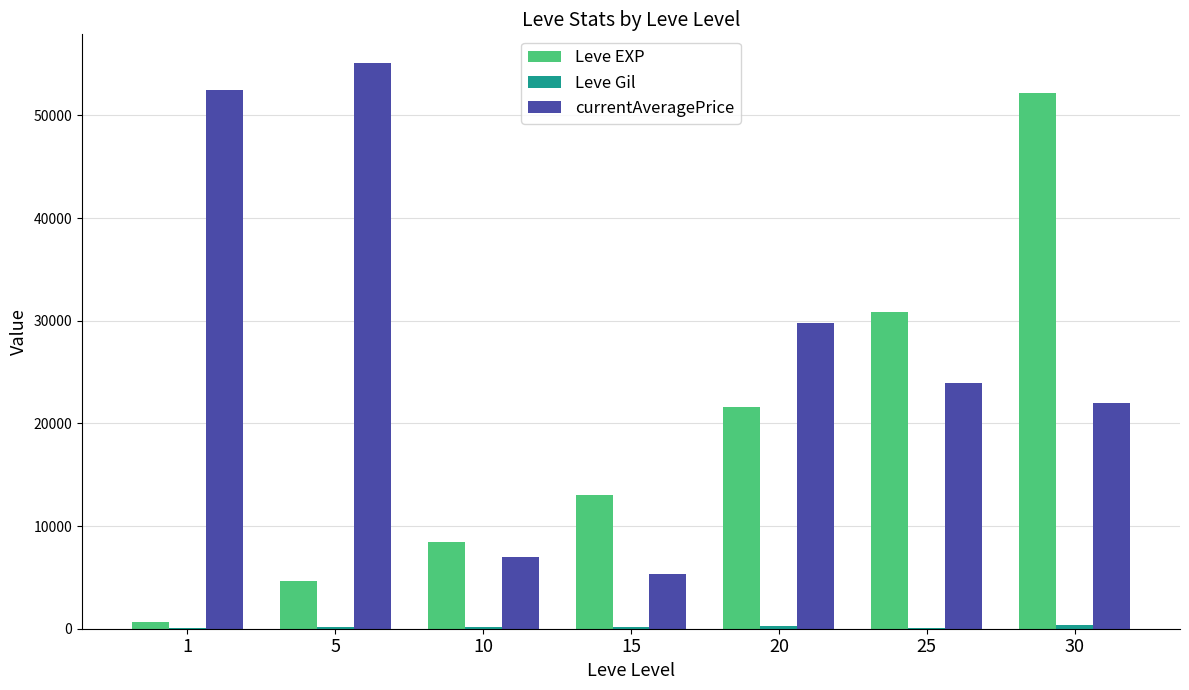

What is the greatest value displayed?

55149